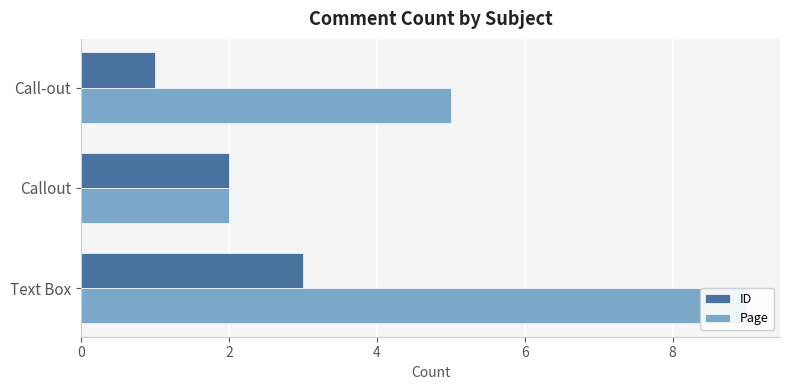

Which series has the largest total across all categories?

Page